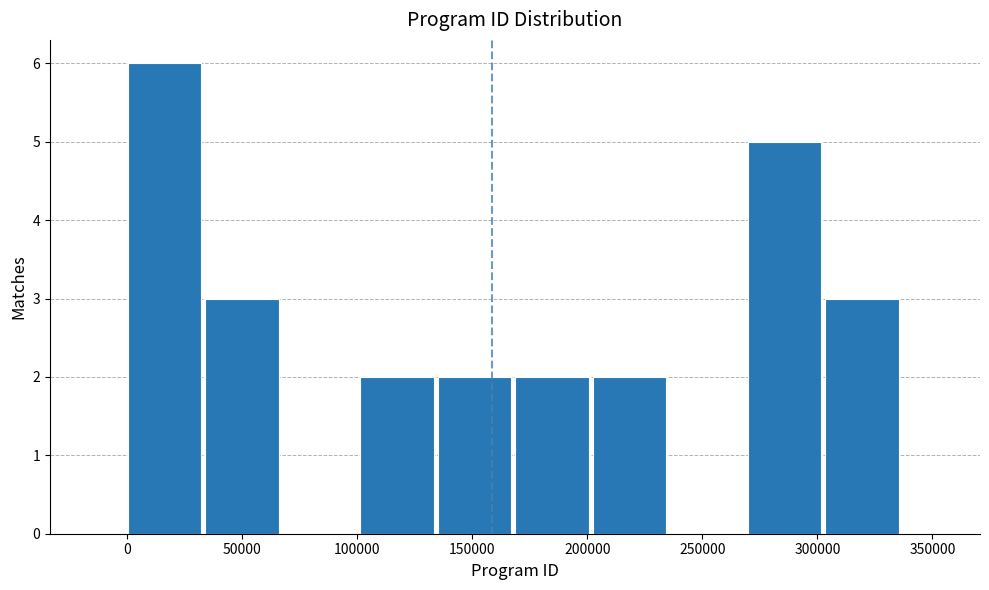

How tall is the bar that spans 100000 to 135000 on the x-axis? Neither the bar edges nor the heights are printed on the chart, so give them approximately, as read against the axes.

2